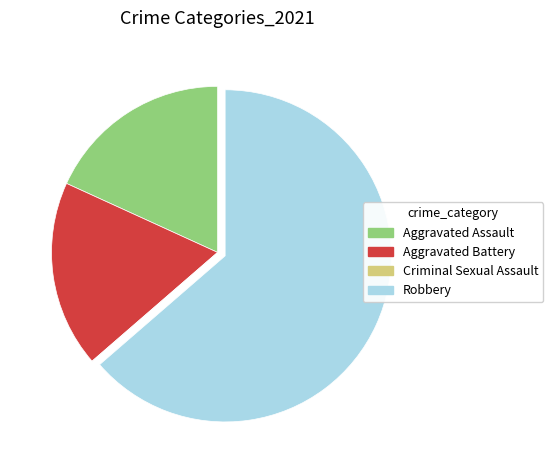

Which slice is the largest?

Robbery